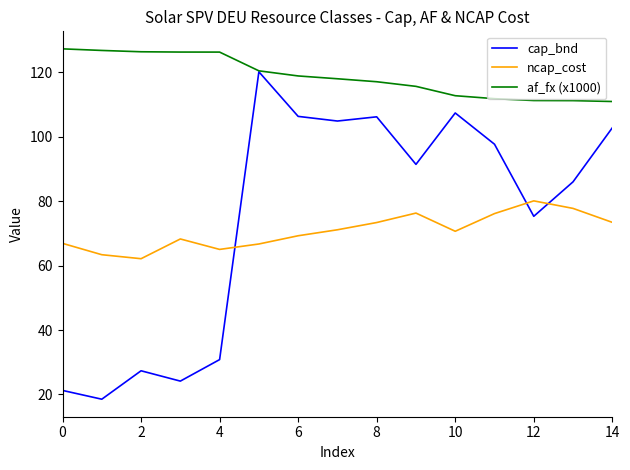

Which series has the largest total across all categories?

af_fx (x1000)